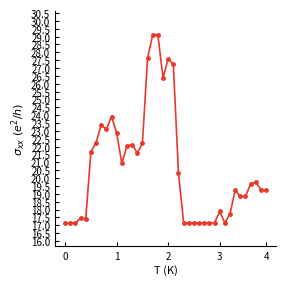

What is the difference between the second highest and second lowest values?

12.0